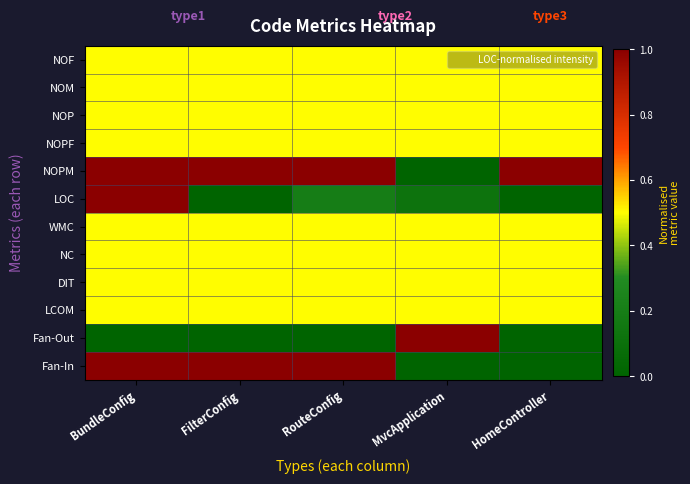

List the series in order of their peak value, lowest first.

NOF, NOM, NOP, NOPF, WMC, NC, DIT, LCOM, NOPM, LOC, Fan-Out, Fan-In